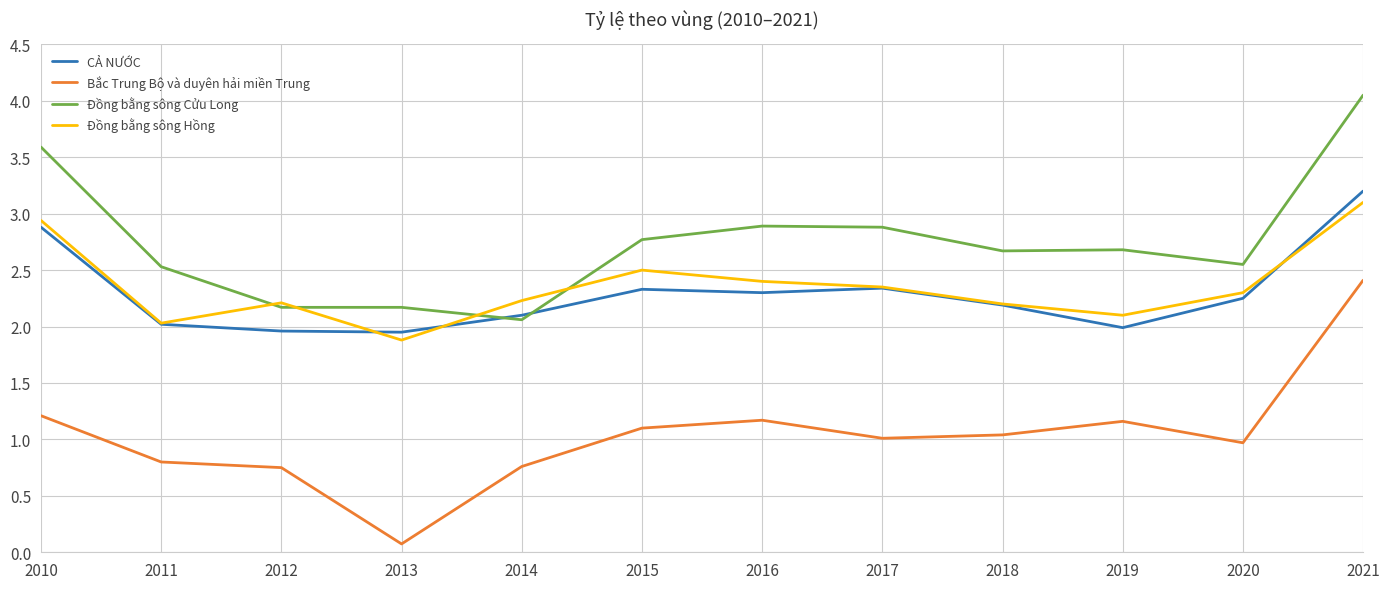

Is it true that Bắc Trung Bộ và duyên hải miền Trung equals 1.2 at 2016?

True